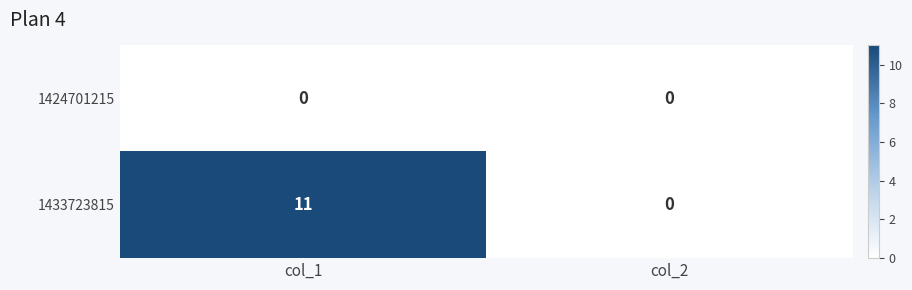

The 1433723815 series shows 0 at col_2. True or false?

True